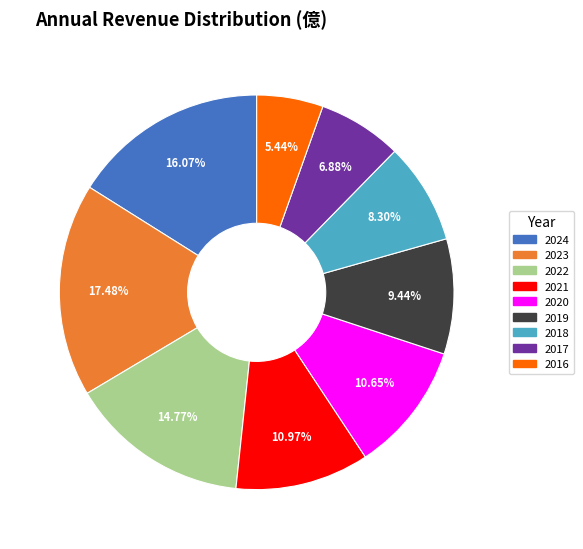

To the nearest percent, what is the average slice percentage?

11%